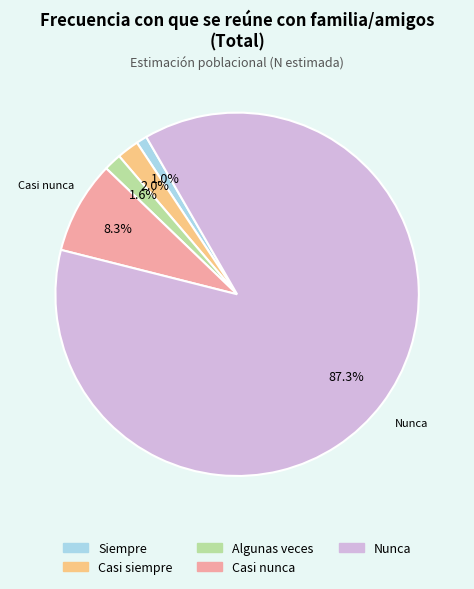

To the nearest percent, what portion does Algunas veces represent?

2%